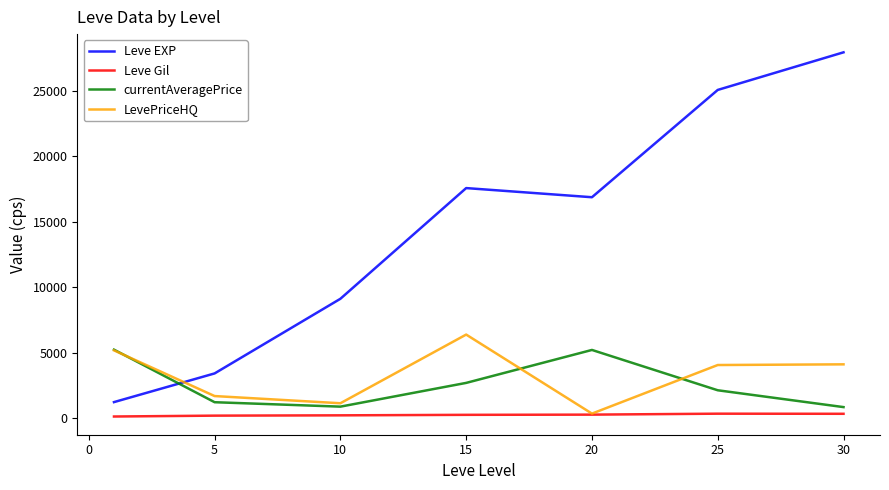

Is this an area chart (filled region under the line)?

No